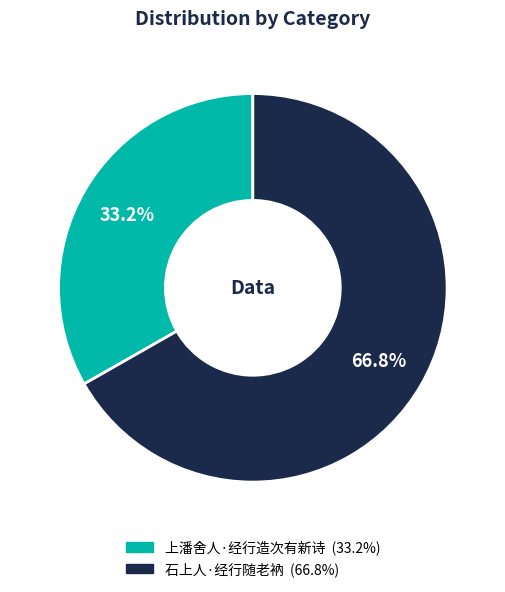

True or false: 上潘舍人·经行造次有新诗 accounts for 33% of the total.

True